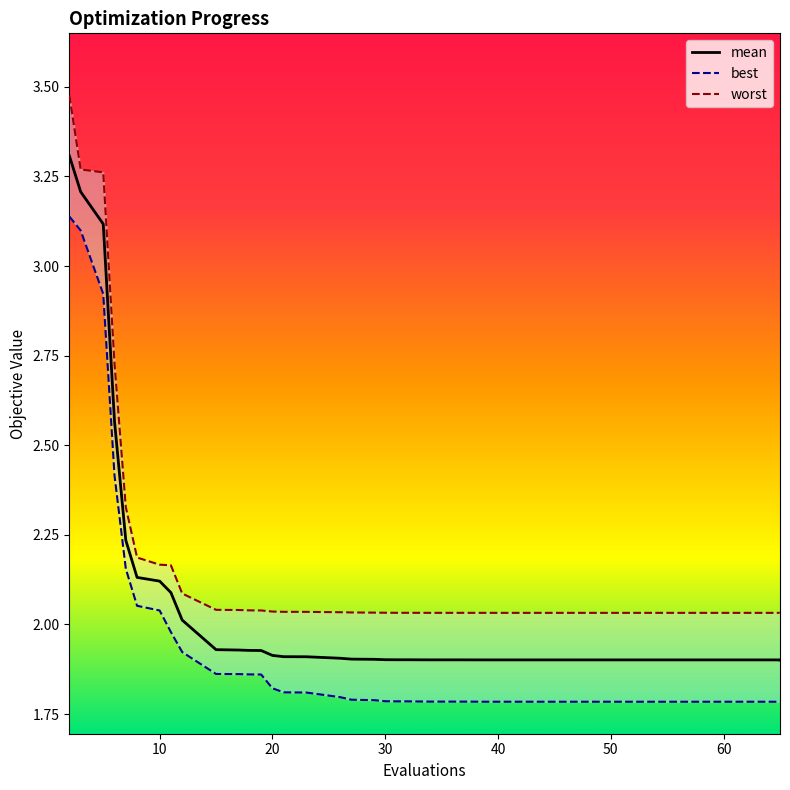

What is the value of the mean point at the 36th from the left?

1.9